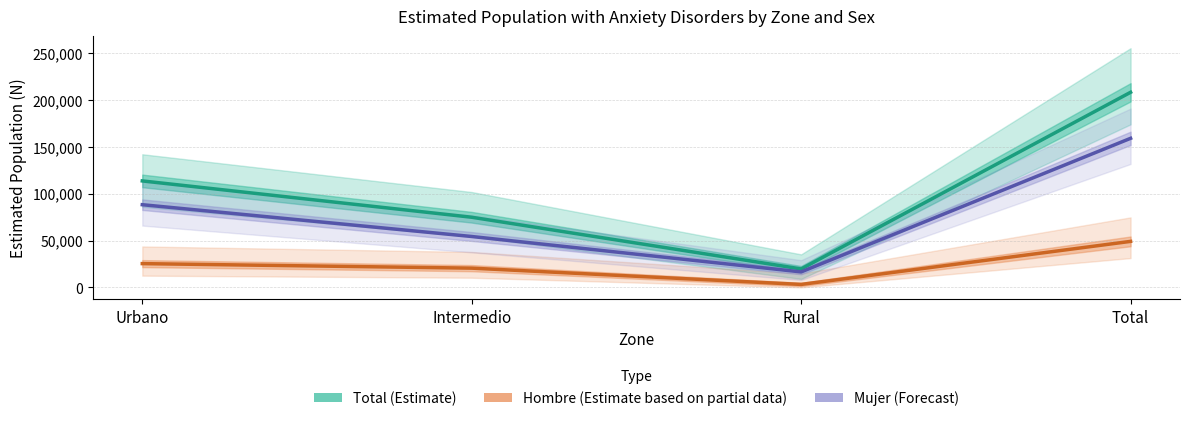

What is the difference between the Mujer (Forecast) values at Intermedio and Total?

104699